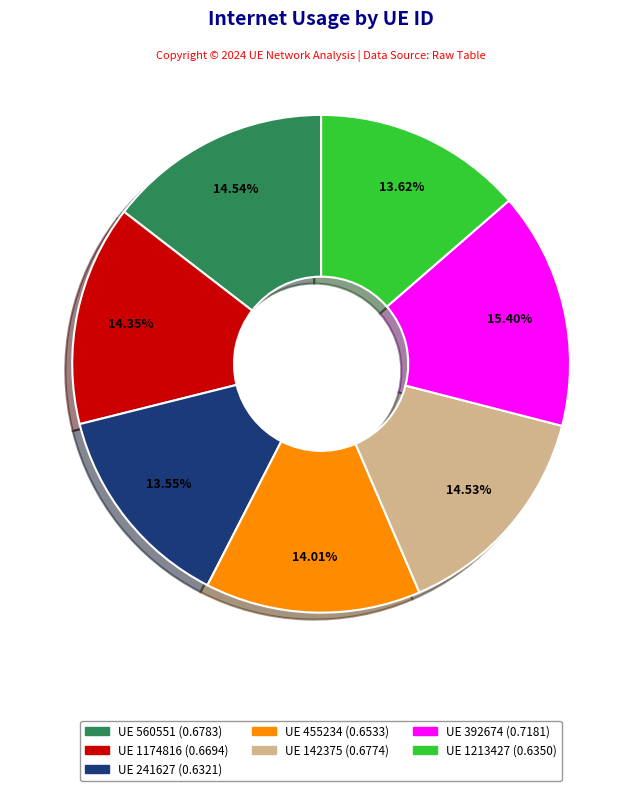

Is there any slice that represents more than half of the pie?

No